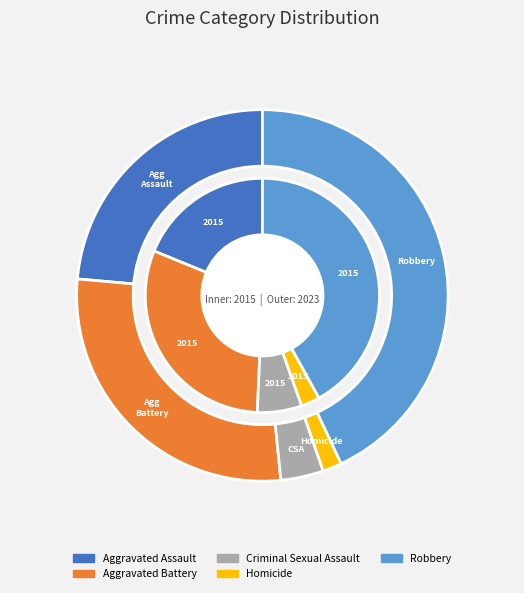

To the nearest percent, what is the difference between the Homicide and Robbery slice percentages?

39%